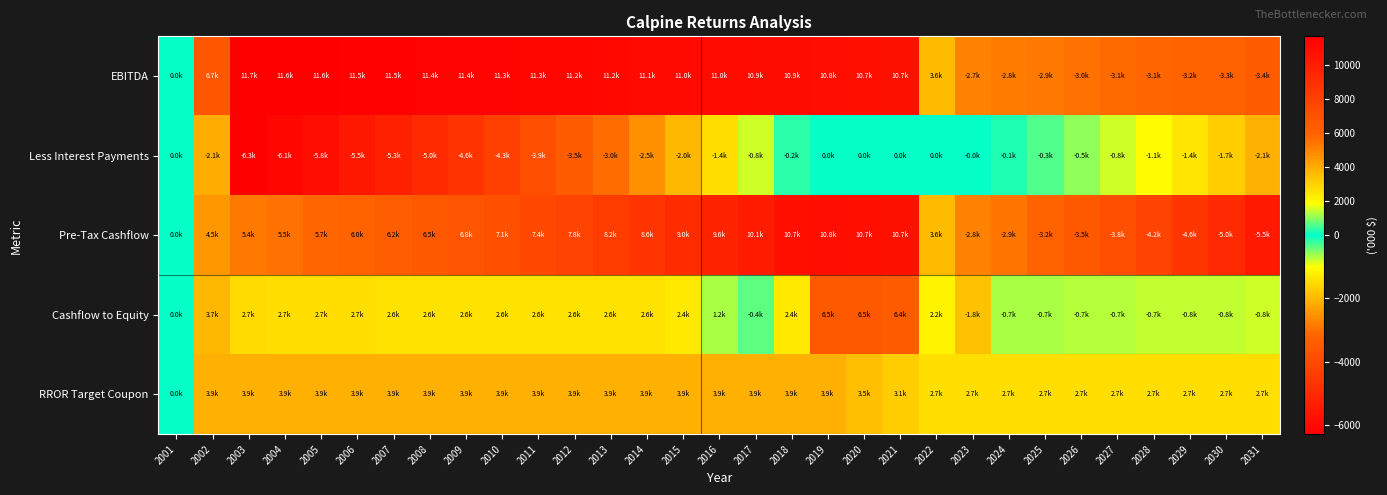

What is the difference between the highest and lowest values at 2028?

6874.7